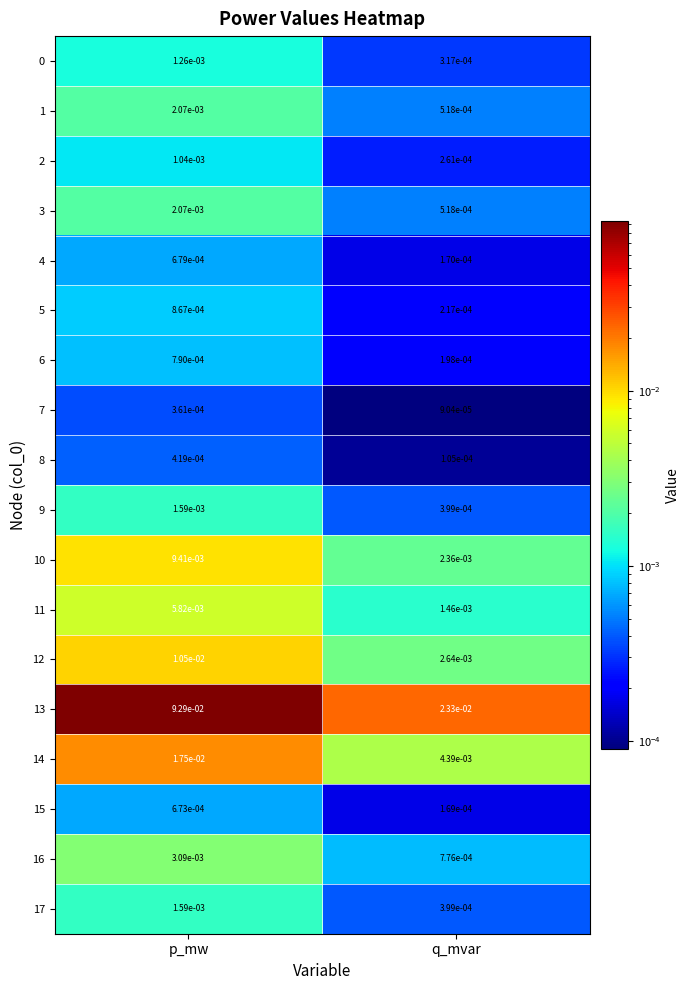

Rank the categories by 5 value from highest to lowest.

p_mw, q_mvar